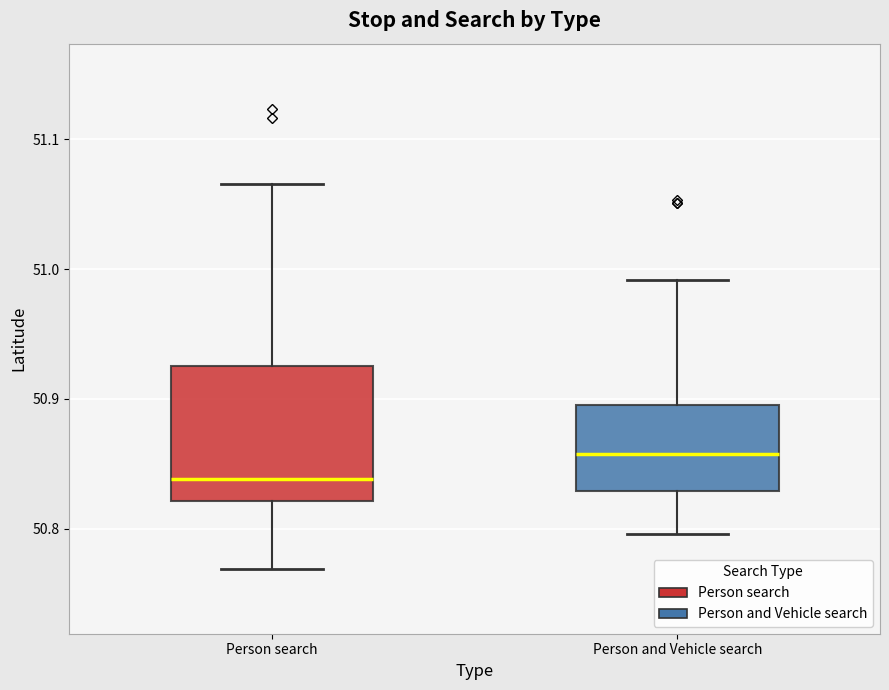

Where does the lower whisker of the box for Person and Vehicle search end on the y-axis? The values are not printed on the chart, so give them approximately, as read against the axis.

50.80